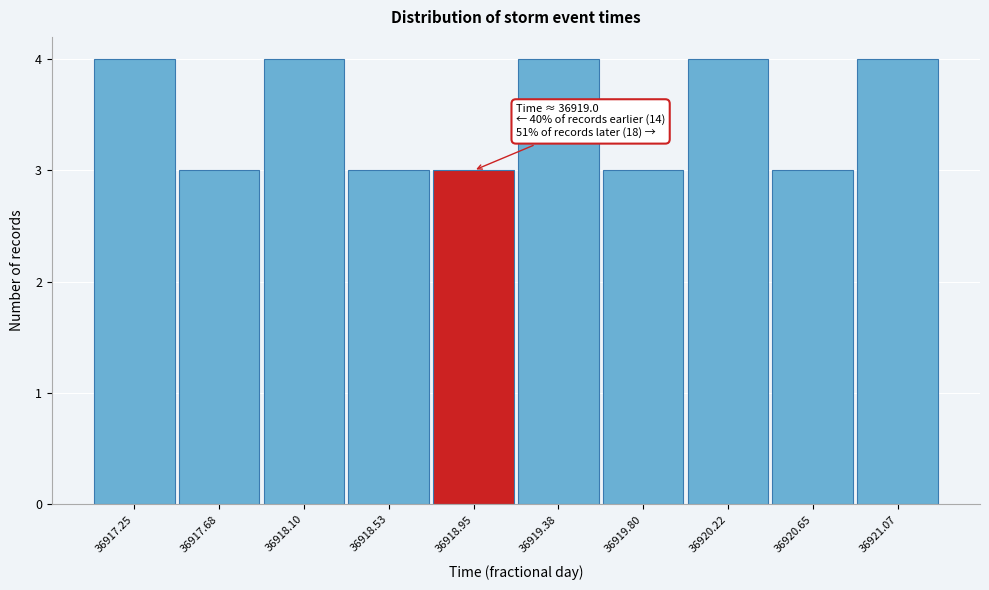

Reading right to left, what are all the values shown in this chart?

4	3	4	3	4	3	3	4	3	4